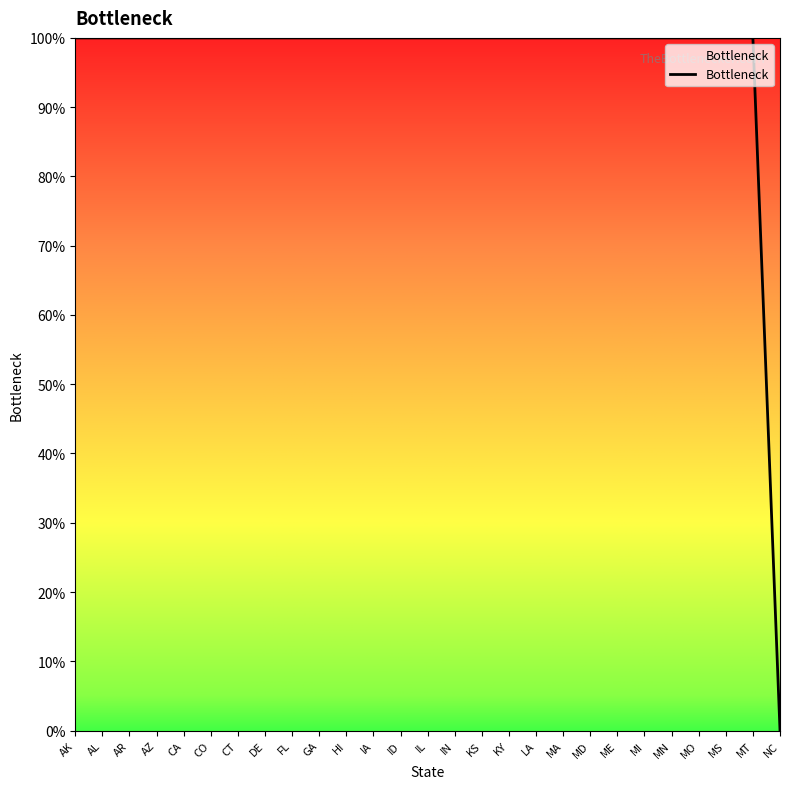

List the labels in order of value, largest first.

AK, AL, AR, AZ, CA, CO, CT, DE, FL, GA, HI, IA, ID, IL, IN, KS, KY, LA, MA, MD, ME, MI, MN, MO, MS, MT, NC